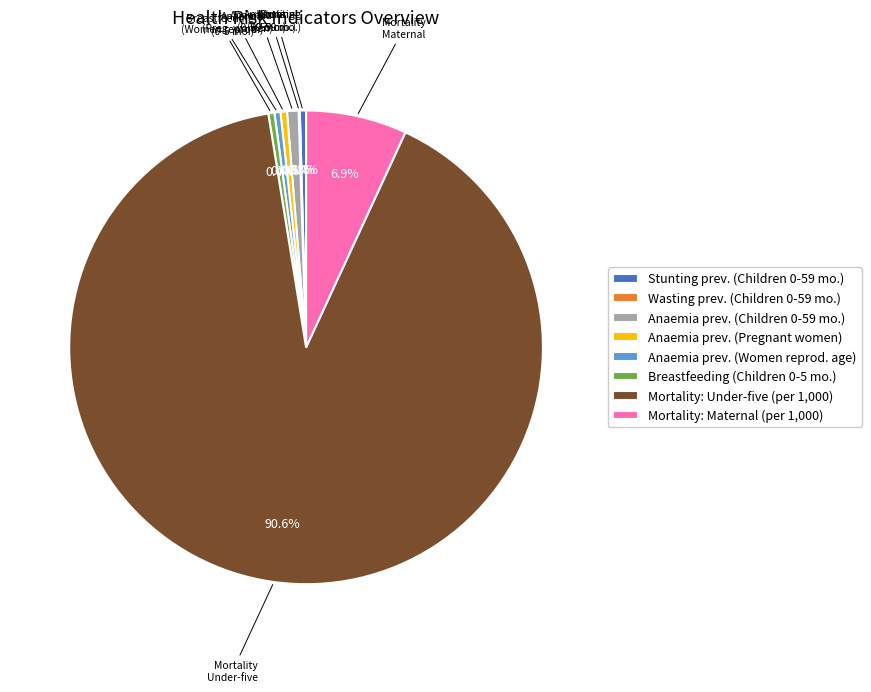

Which slice represents more than half of the pie?

Mortality: Under-five (per 1,000)